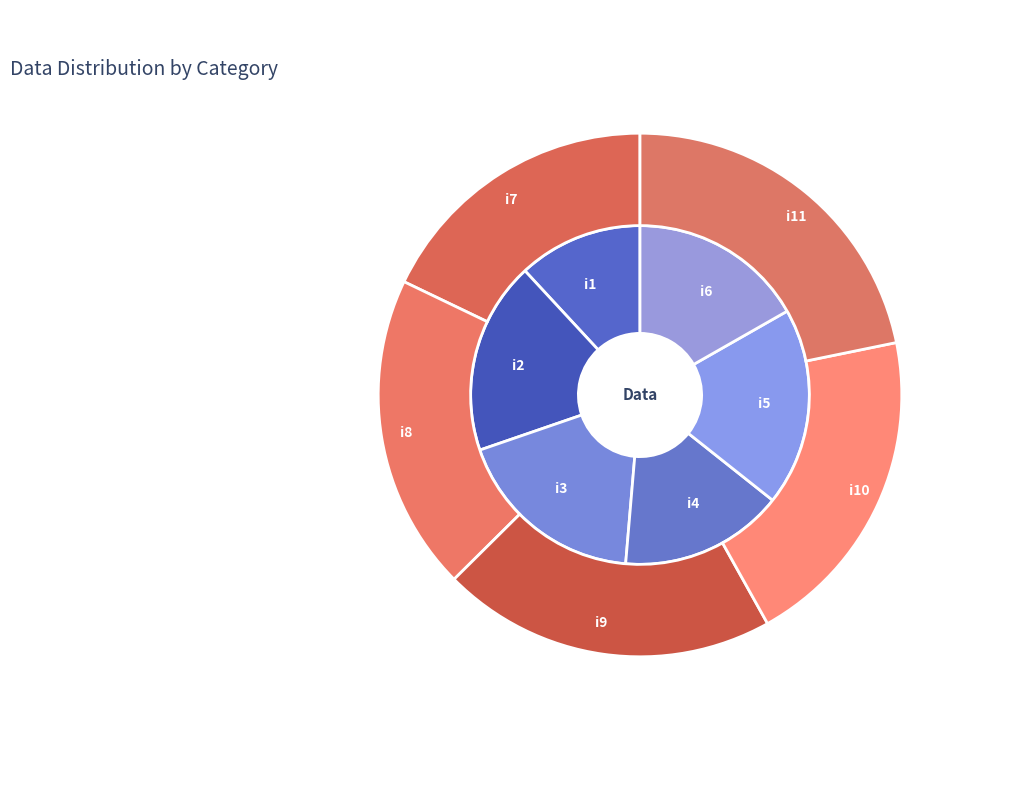

Count the number of slices in the pie.

11